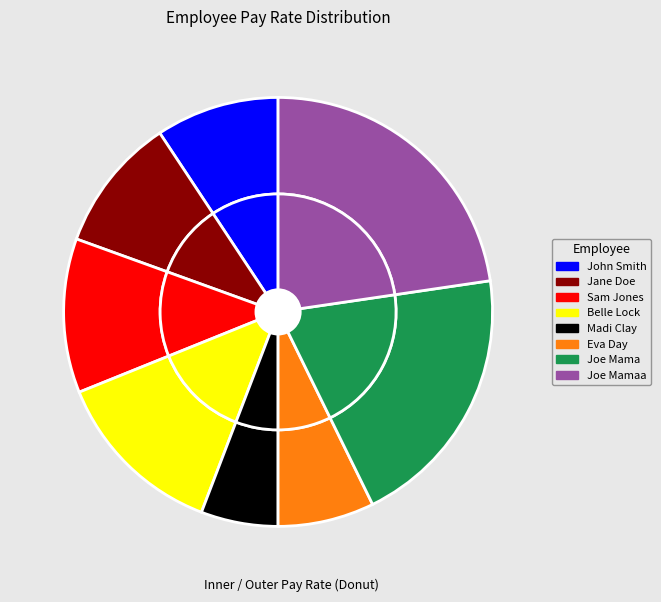

True or false: Madi Clay accounts for 16% of the total.

False